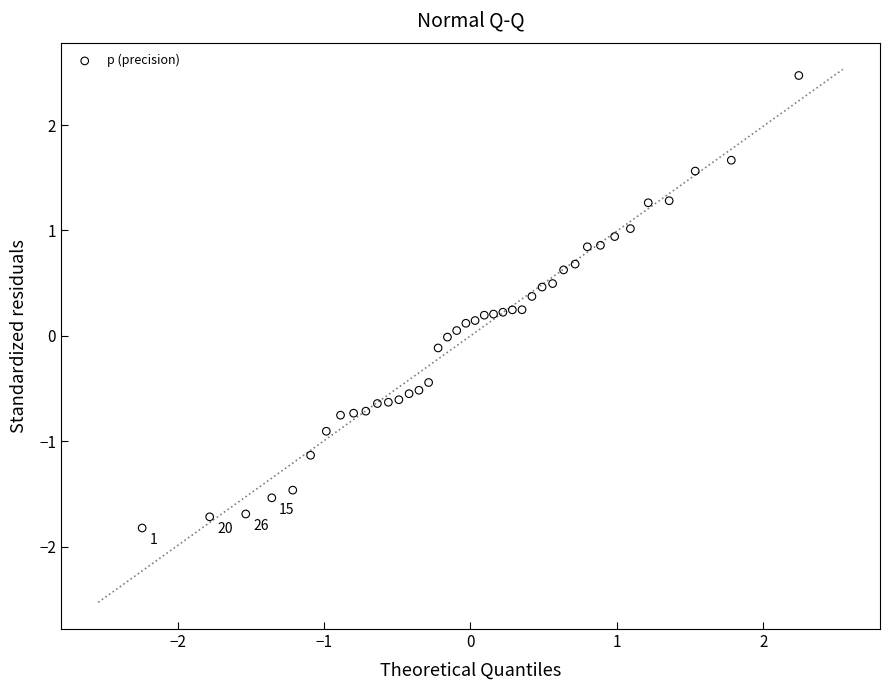

What is the range of X values (max minus min)?

4.5